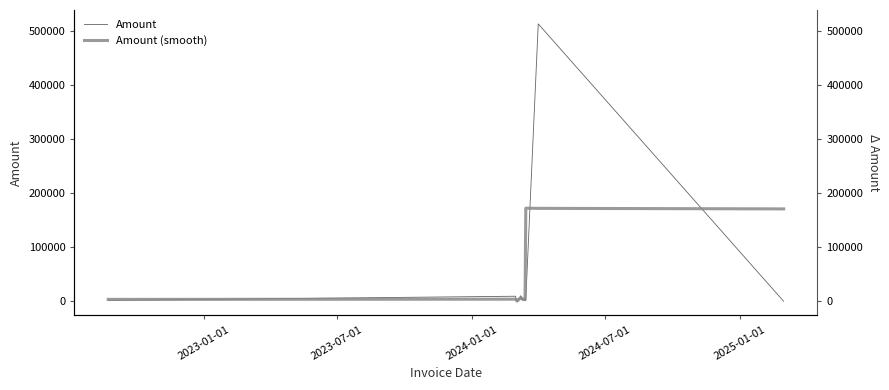

Is this an area chart (filled region under the line)?

No